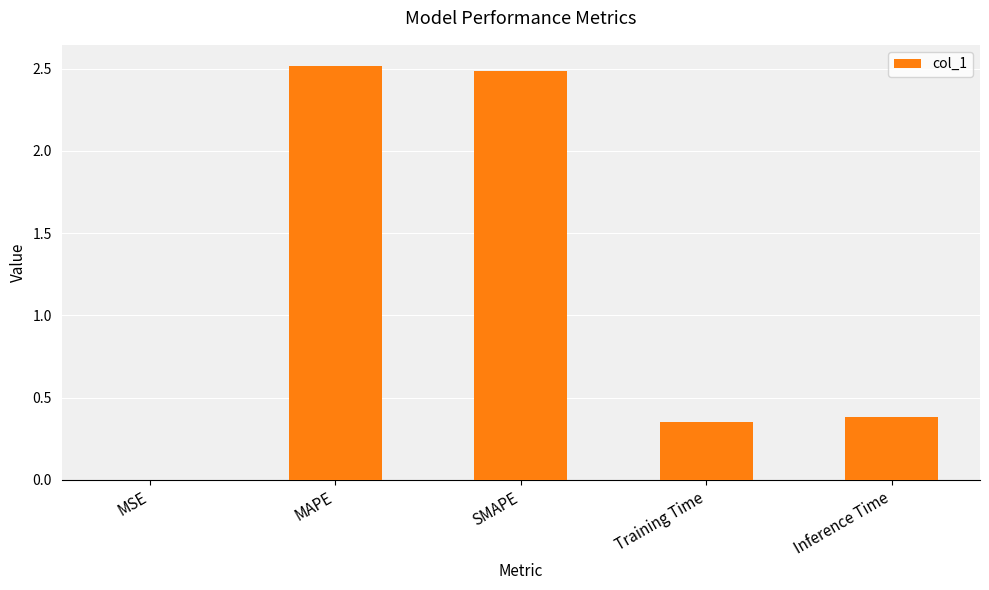

What is the greatest value displayed?

2.5